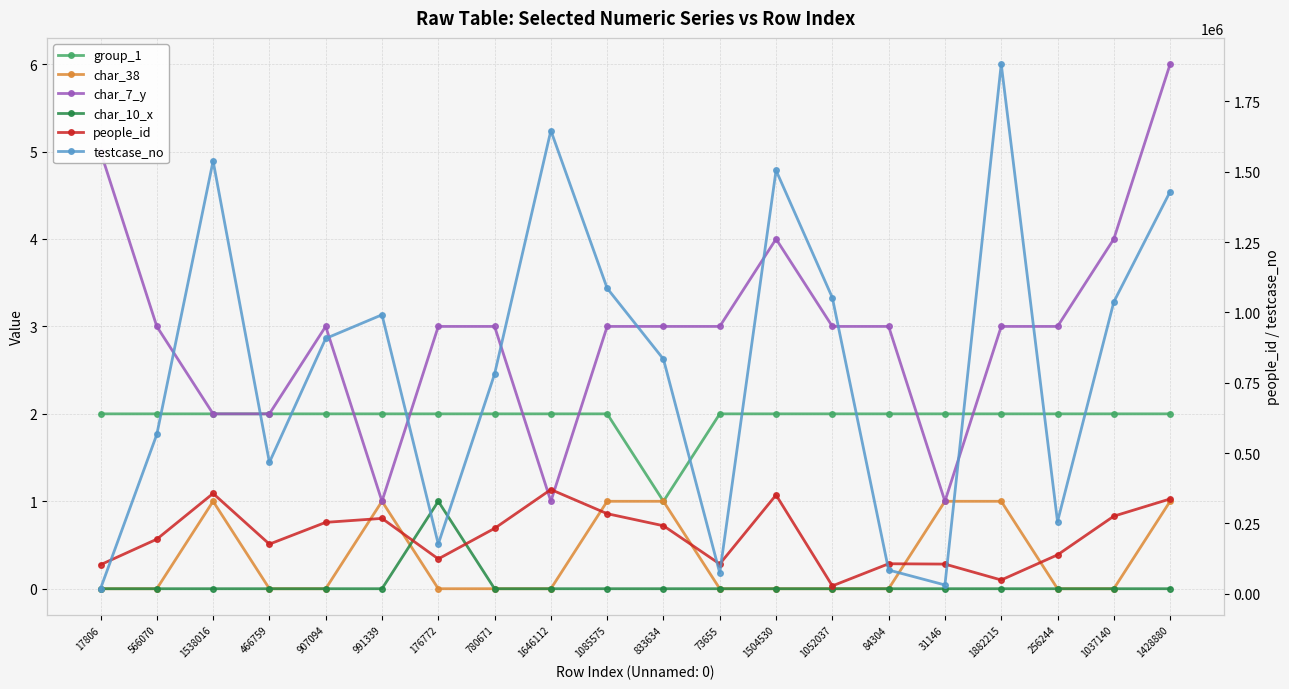

What are all the series names shown in the legend?

group_1, char_38, char_7_y, char_10_x, people_id, testcase_no